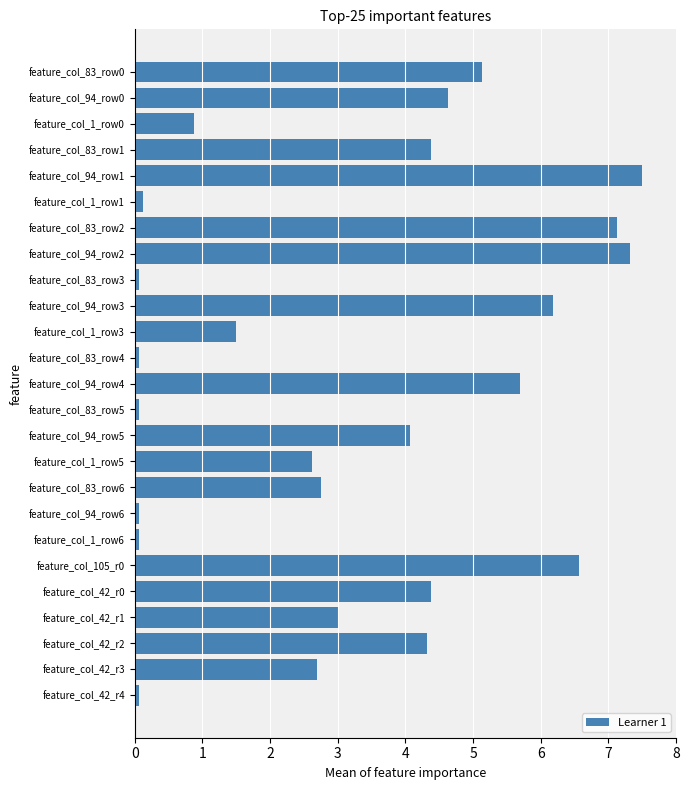

Reading top to bottom, transcribe all the data shown in this chart.

feature_col_83_row0=5.1	feature_col_94_row0=4.6	feature_col_1_row0=0.9	feature_col_83_row1=4.4	feature_col_94_row1=7.5	feature_col_1_row1=0.1	feature_col_83_row2=7.1	feature_col_94_row2=7.3	feature_col_83_row3=0.1	feature_col_94_row3=6.2	feature_col_1_row3=1.5	feature_col_83_row4=0.1	feature_col_94_row4=5.7	feature_col_83_row5=0.1	feature_col_94_row5=4.1	feature_col_1_row5=2.6	feature_col_83_row6=2.8	feature_col_94_row6=0.1	feature_col_1_row6=0.1	feature_col_105_r0=6.6	feature_col_42_r0=4.4	feature_col_42_r1=3.0	feature_col_42_r2=4.3	feature_col_42_r3=2.7	feature_col_42_r4=0.1